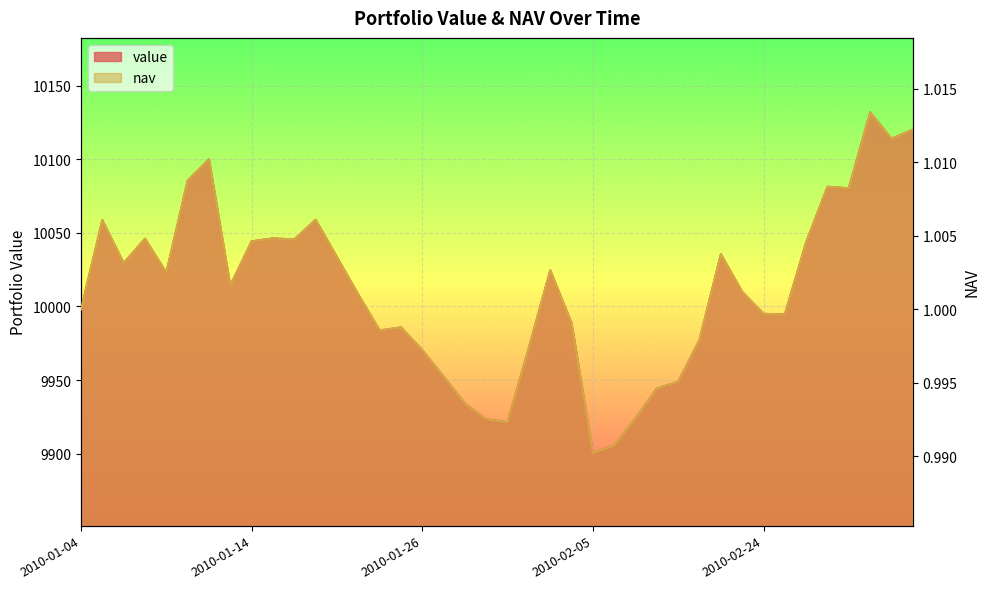

What is the sum of the value values at 2010-02-24 and 2010-03-03?

20127.0